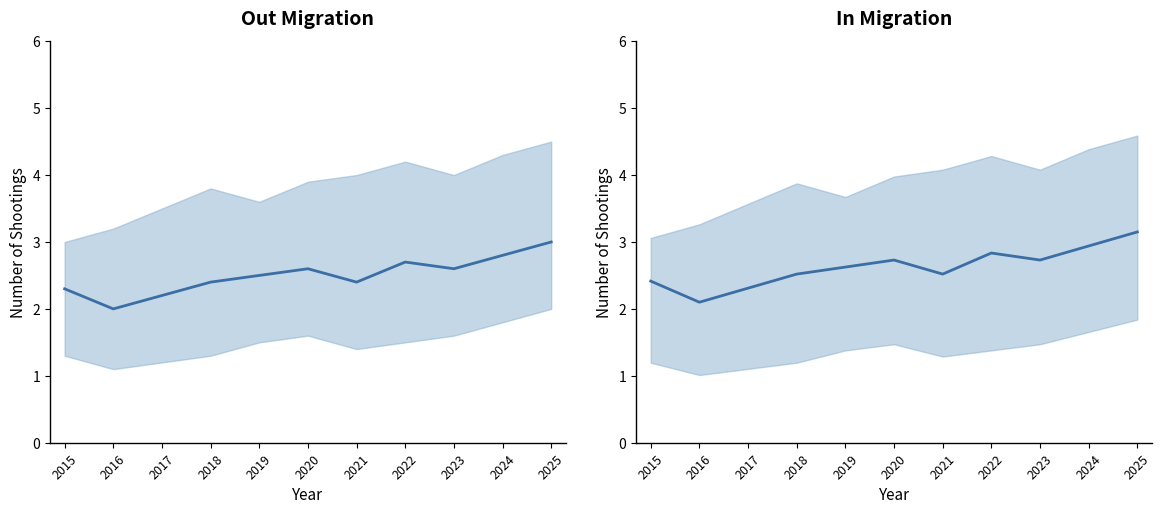

Reading right to left, list all the values displayed in this chart.

2025=3.2	2024=2.9	2023=2.7	2022=2.8	2021=2.5	2020=2.7	2019=2.6	2018=2.5	2017=2.3	2016=2.1	2015=2.4